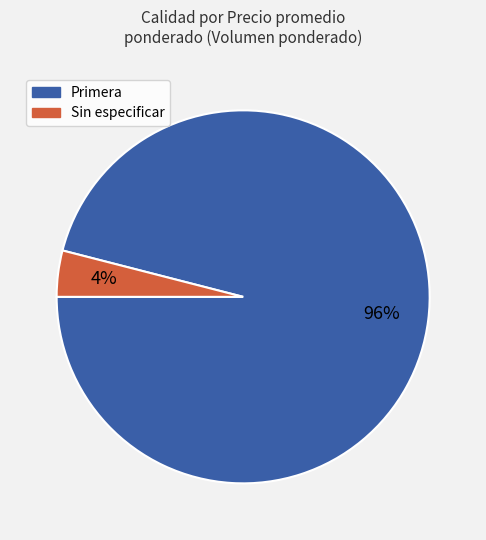

Is there any slice that represents more than half of the pie?

Yes